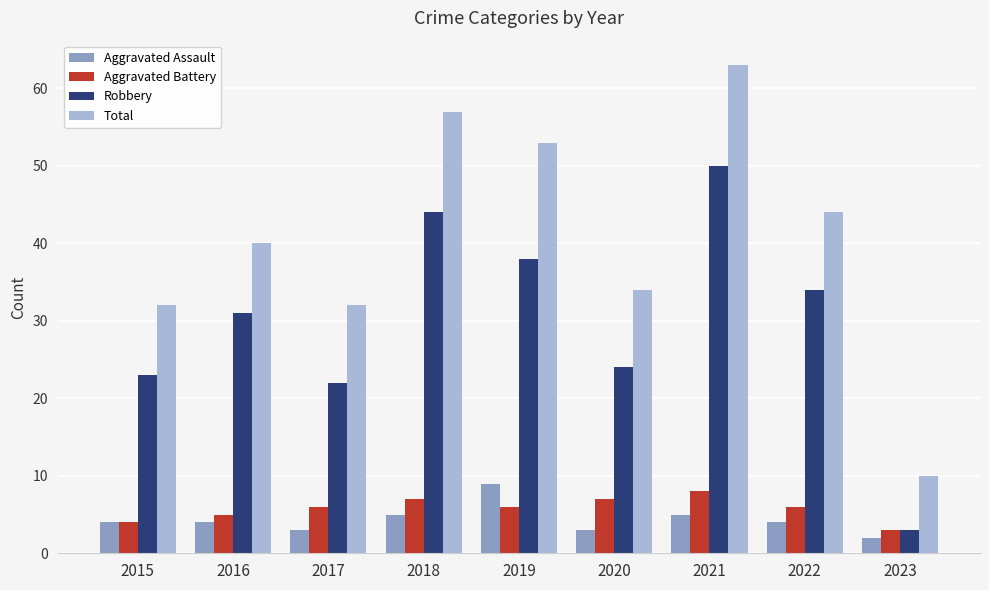

What is the maximum value shown in the chart?

63